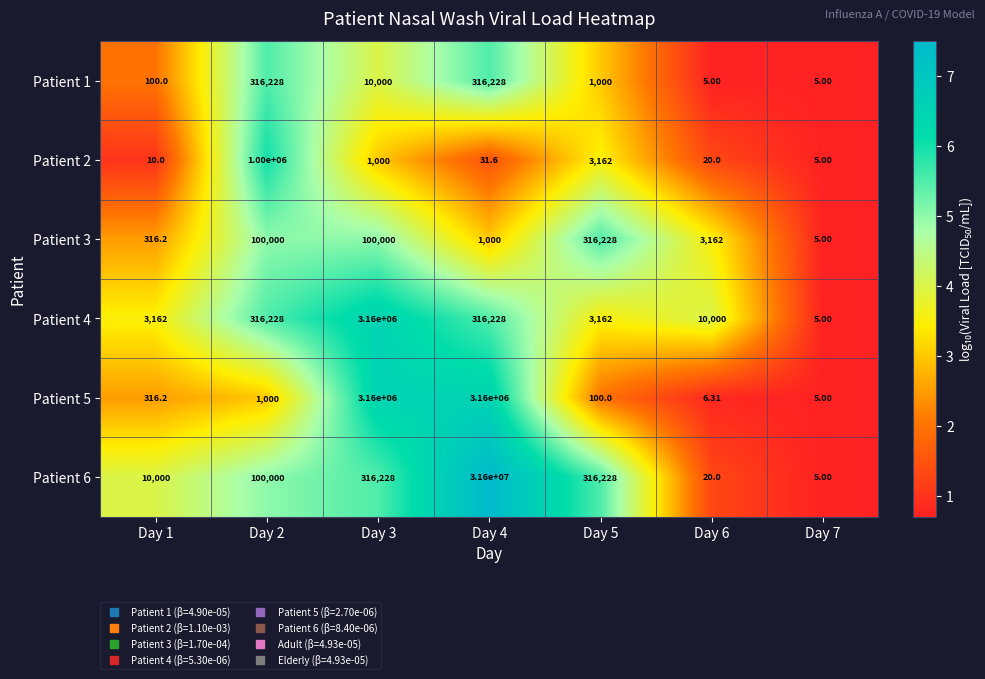

How many data points in Patient 6 are less than 100000?

3